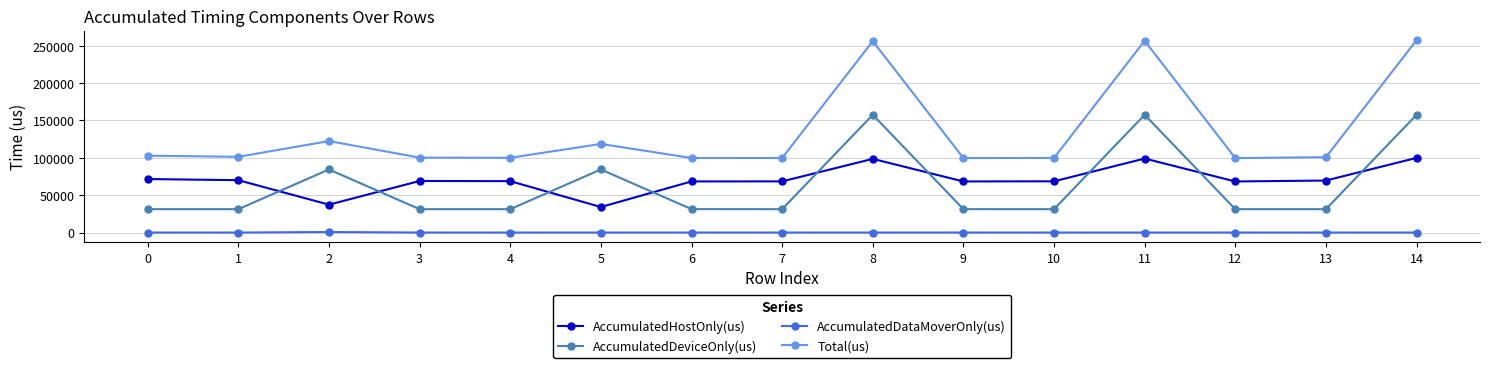

What is the maximum value for Total(us)?

257436.0